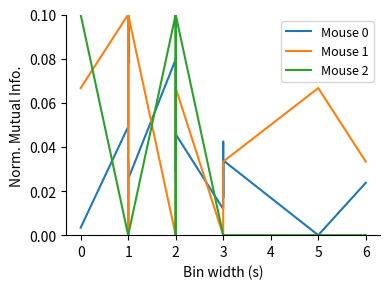

True or false: Mouse 0 and Mouse 2 intersect in this chart.

True